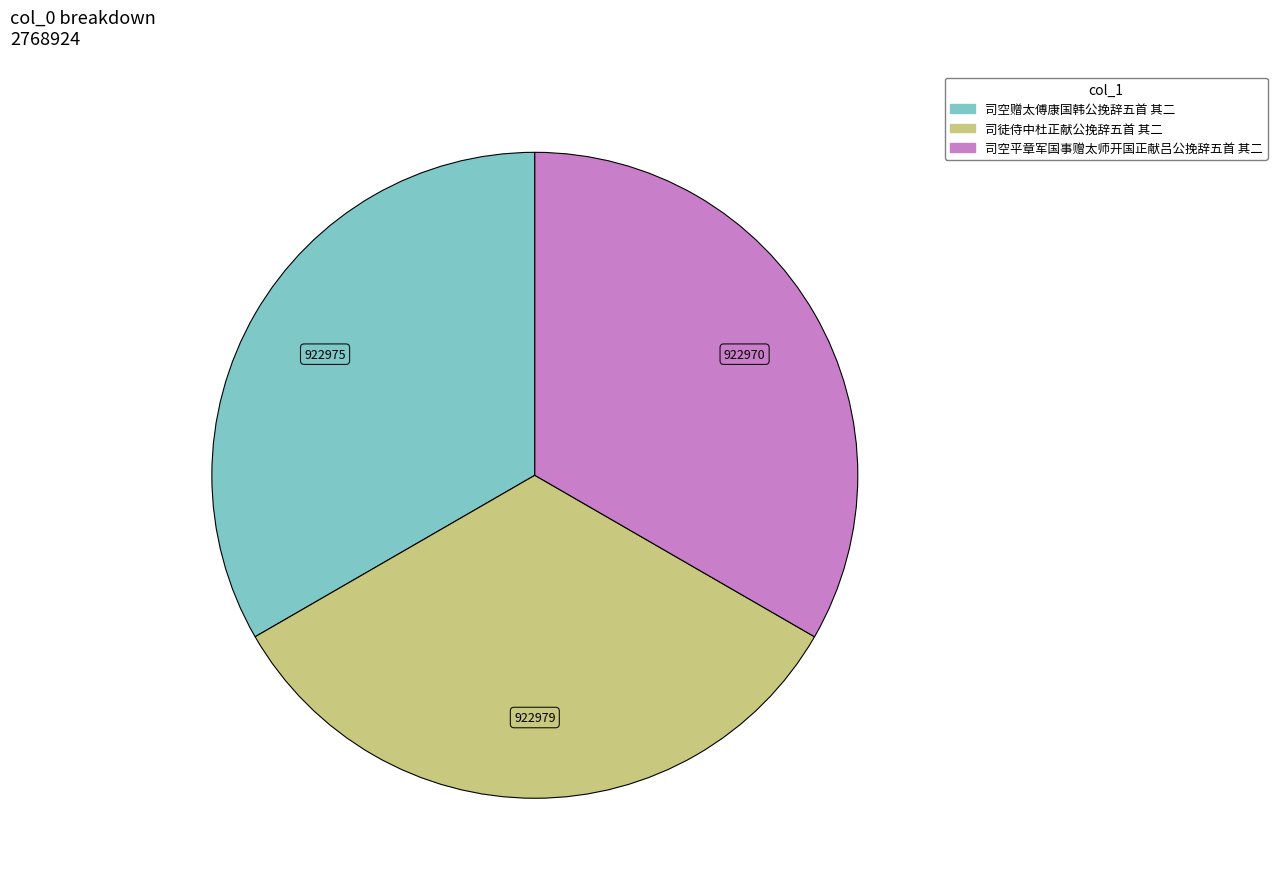

Does 司徒侍中杜正献公挽辞五首 其二 represent more than half of the total?

No